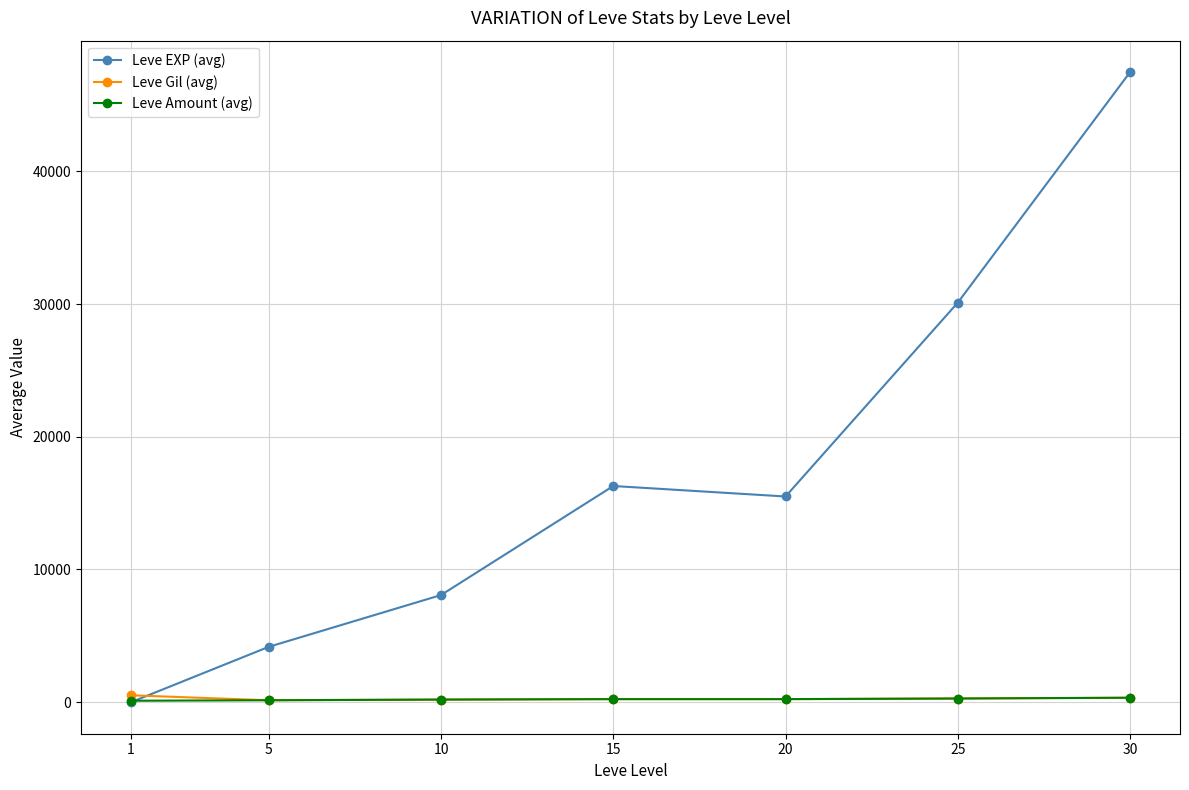

What is the difference between the maximum and minimum values in the Leve EXP (avg) series?

47466.5